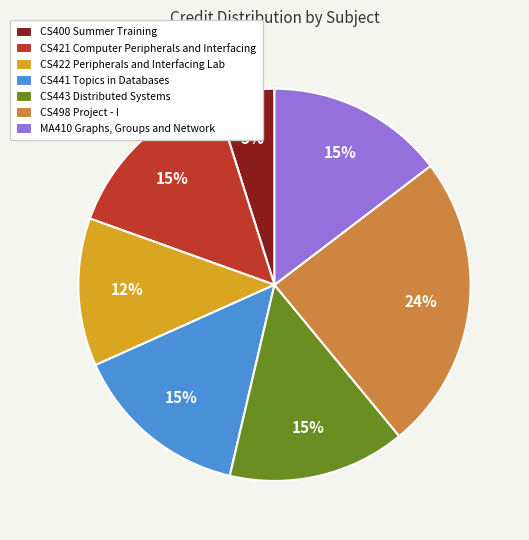

Between CS421 Computer Peripherals and Interfacing and CS400 Summer Training, which is larger?

CS421 Computer Peripherals and Interfacing